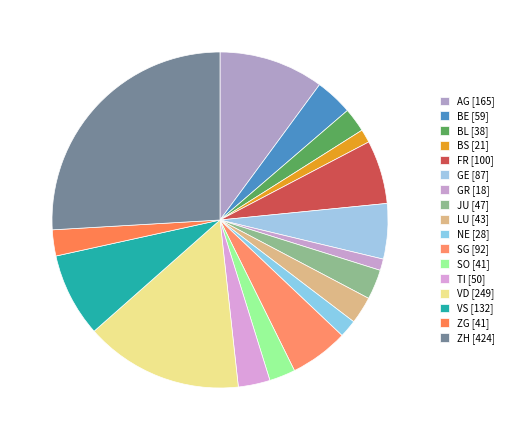

Count the number of slices in the pie.

17